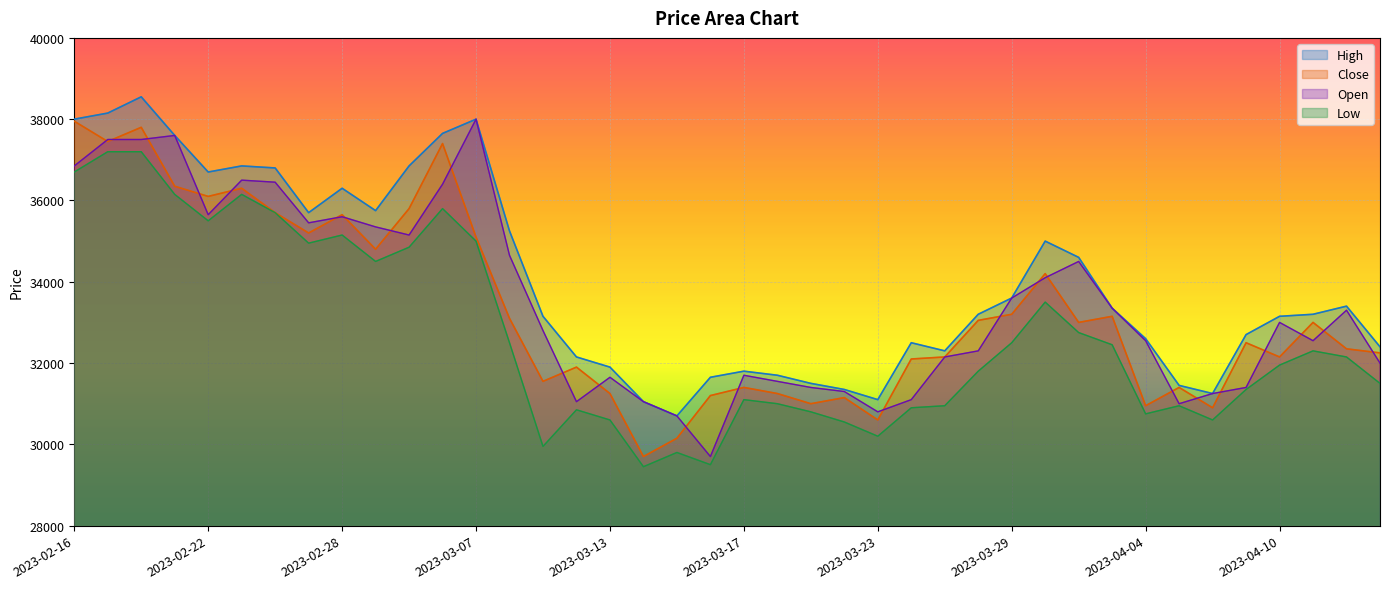

What is the highest value of the Open series?

38000